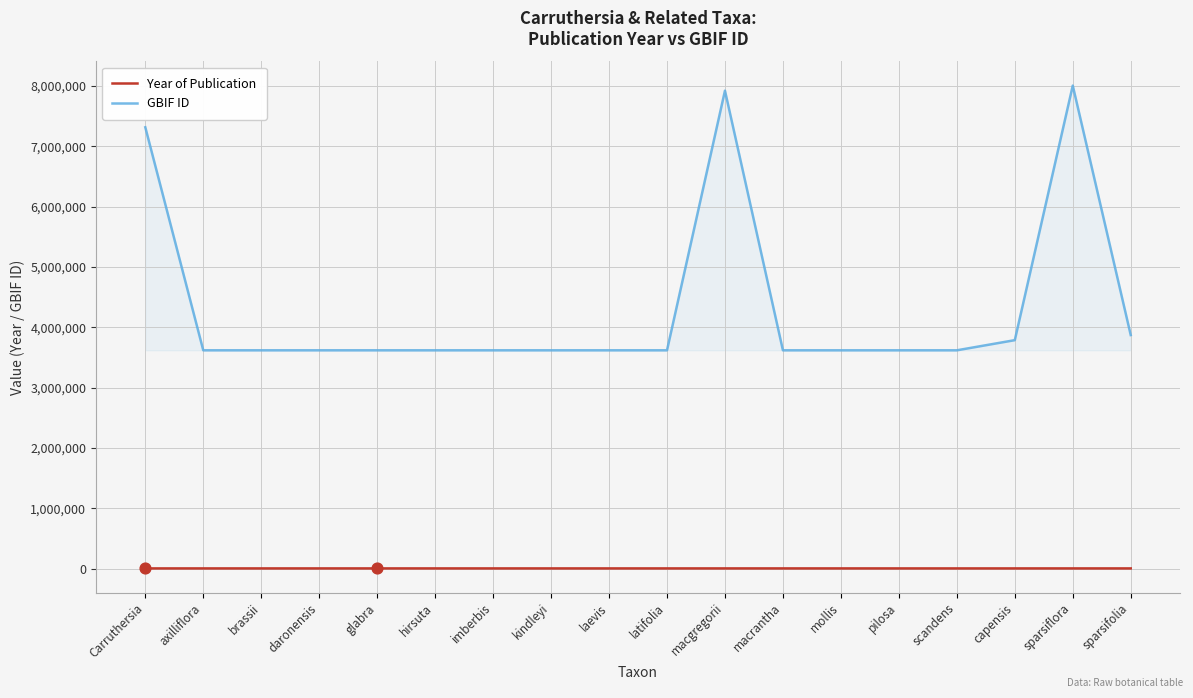

What are all the series names shown in the legend?

Year of Publication, GBIF ID